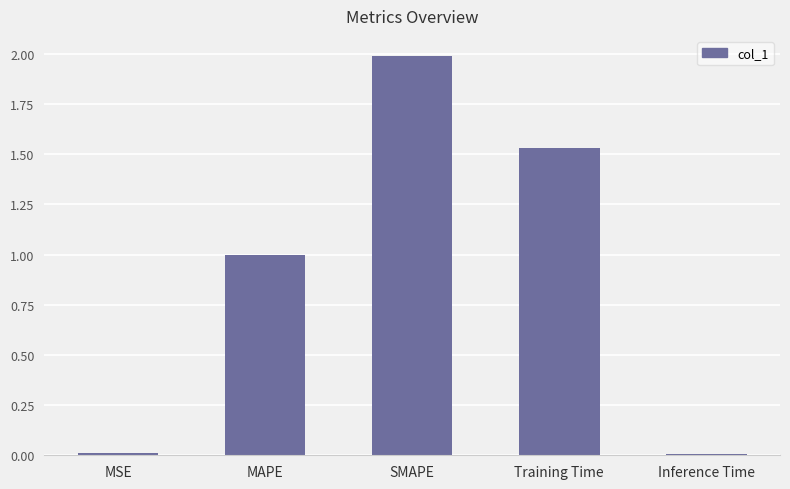

The value at MSE is 0.0. True or false?

True